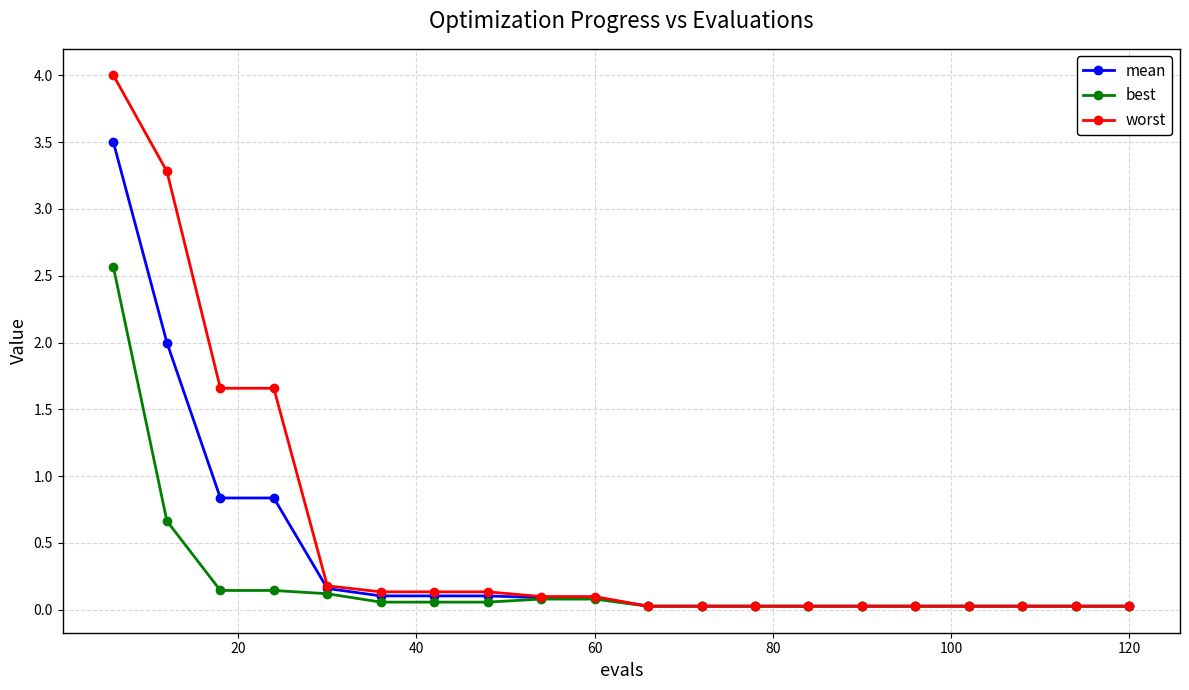

Rank the series by their average value, from highest to lowest.

worst, mean, best